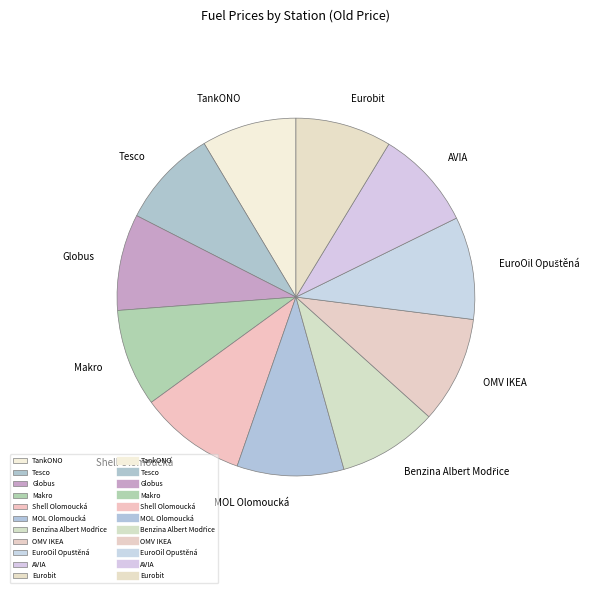

Is the sum of AVIA and Eurobit greater than half?

No